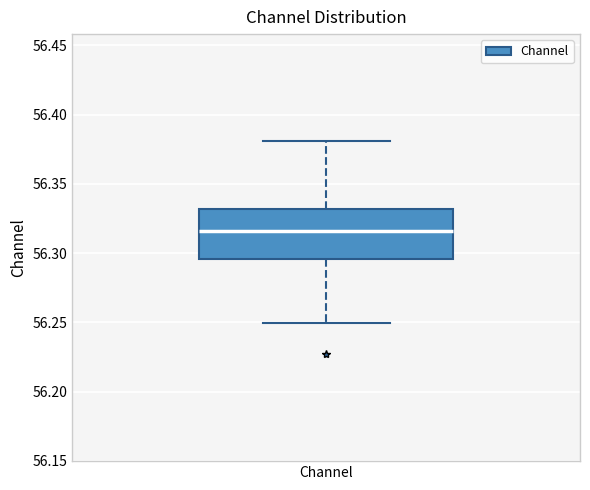

Read this box plot against the y-axis: the position of the median line, the range covered by the box, and the ends of both whiskers. The values are not printed on the chart, so give them approximately, as read against the axis.

median 56.315, box 56.295 to 56.330, whiskers 56.250 to 56.380